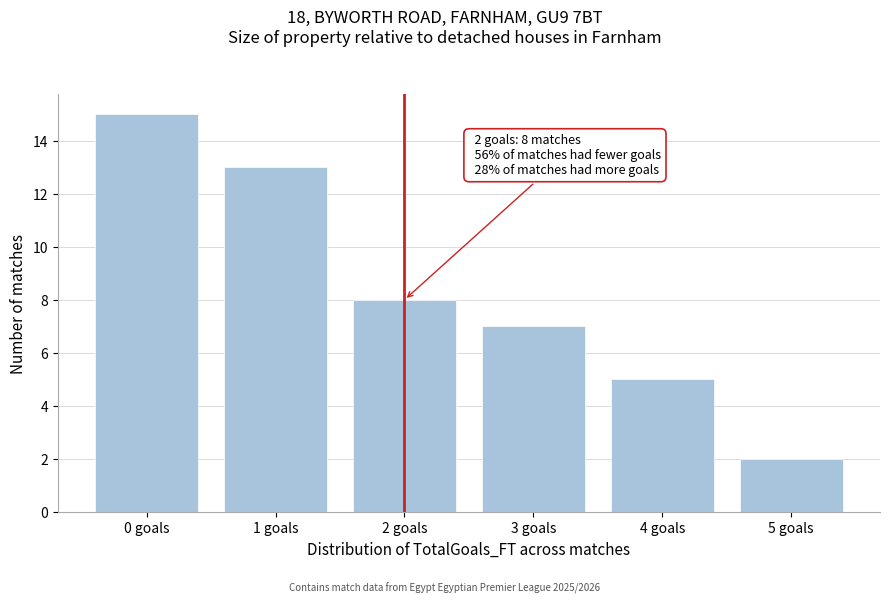

Reading left to right, what are all the values shown in this chart?

0 goals=15	1 goals=13	2 goals=8	3 goals=7	4 goals=5	5 goals=2